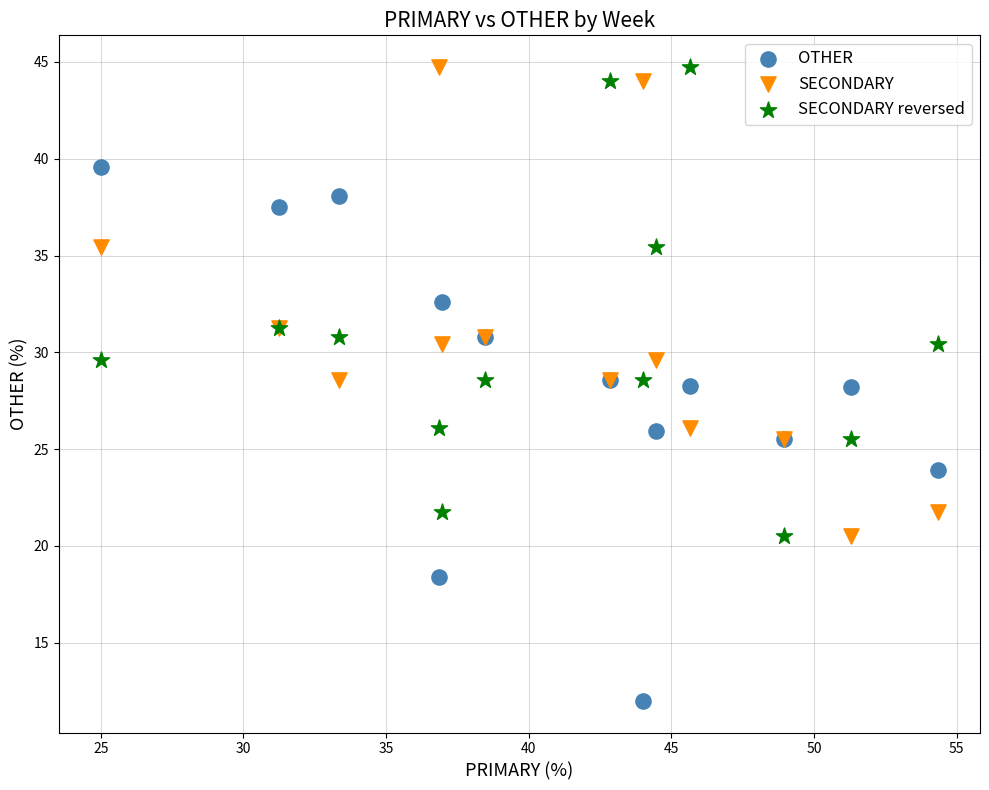

What are all the series names shown in the legend?

OTHER, SECONDARY, SECONDARY reversed